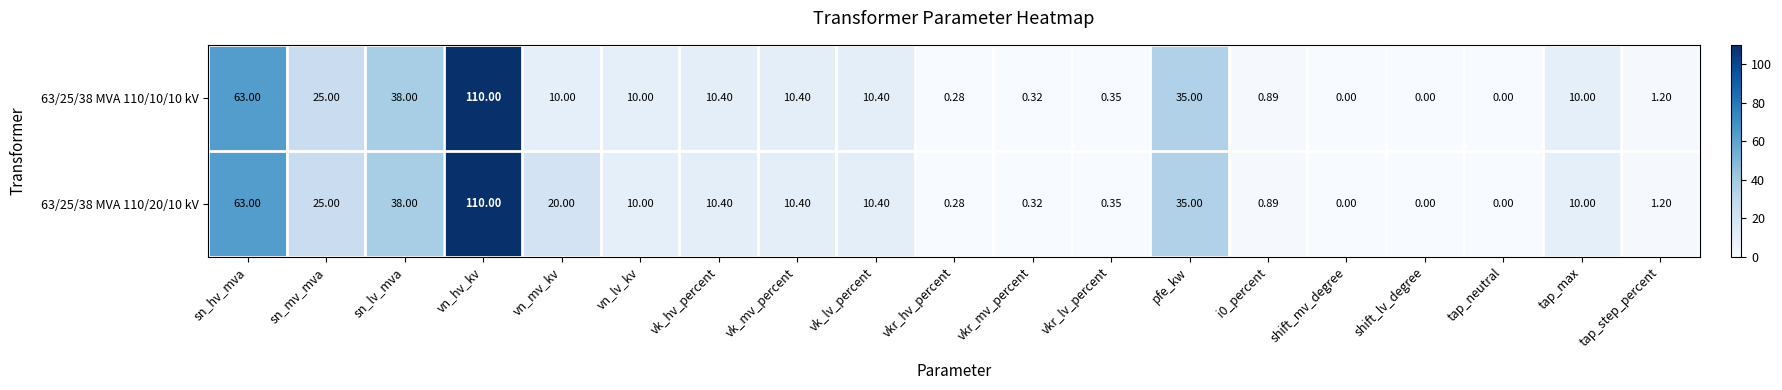

Is the value of 63/25/38 MVA 110/20/10 kV at vn_mv_kv greater than the value of 63/25/38 MVA 110/10/10 kV at tap_step_percent?

Yes